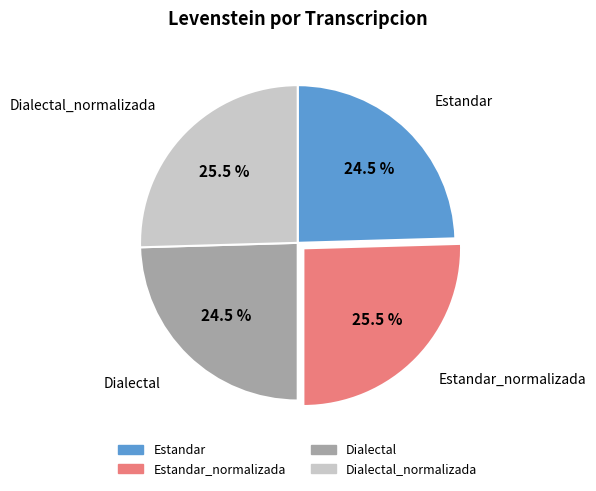

How many slices are in this pie chart?

4